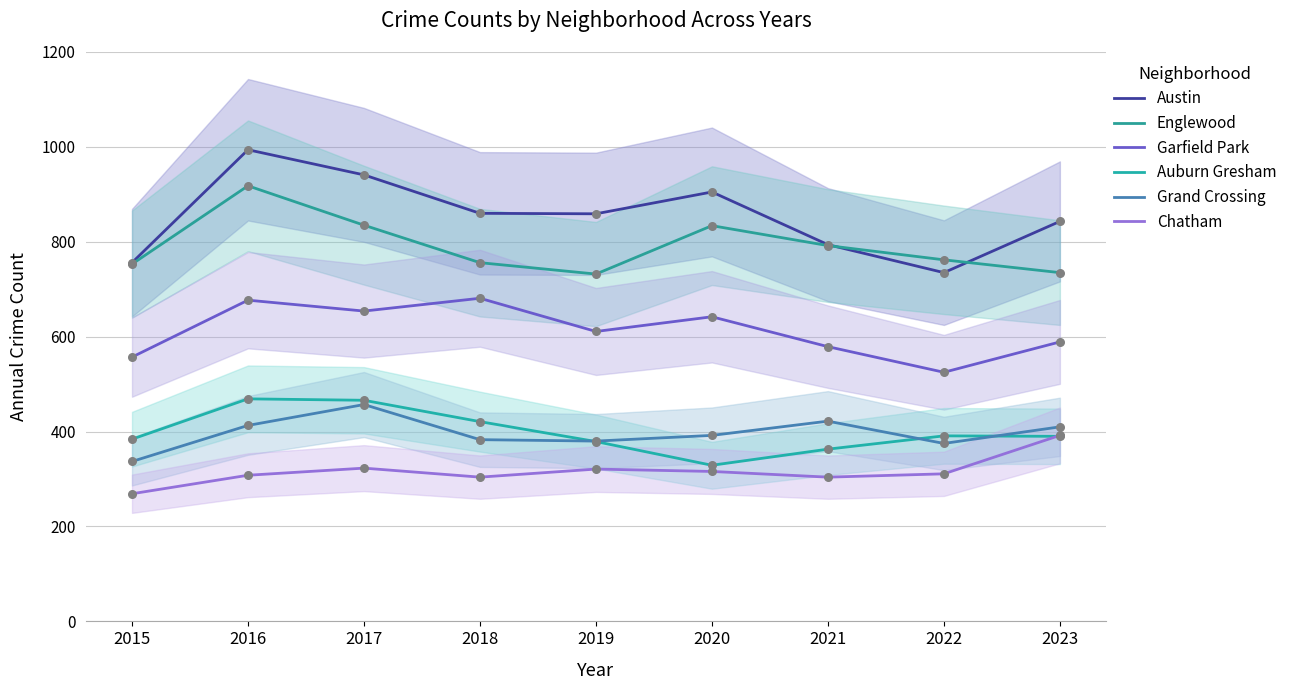

Which series has the widest spread of Y values?

Austin